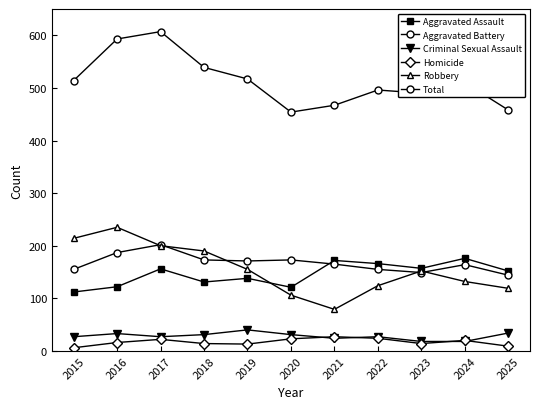

After their last crossing, which series has the higher values: Aggravated Battery or Aggravated Assault?

Aggravated Assault